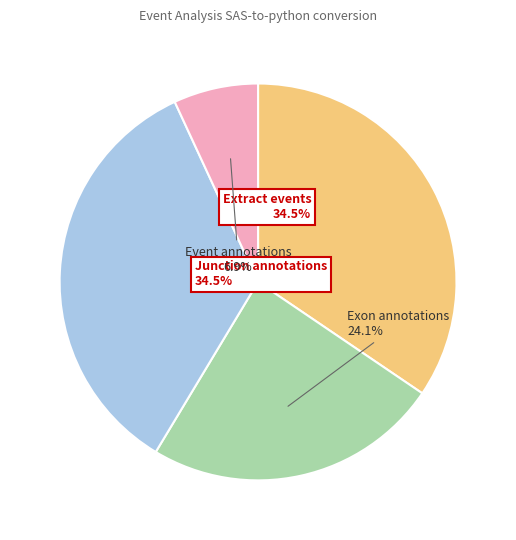

Does any single category account for the majority?

No